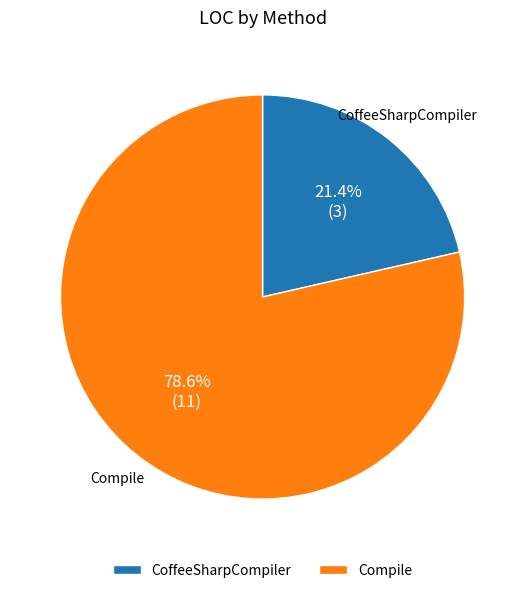

What percentage is the CoffeeSharpCompiler slice, to the nearest percent?

21%